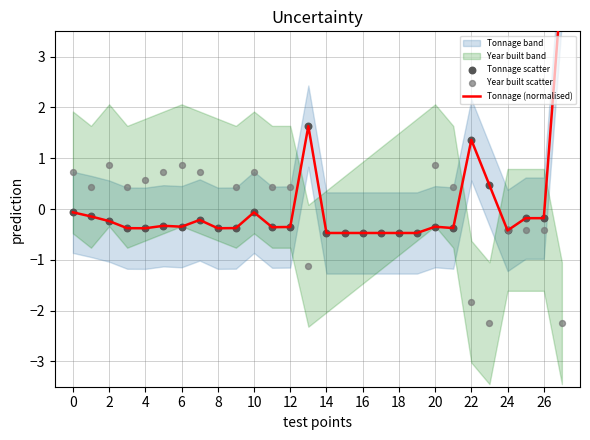

Is the value of Tonnage (normalised) at 2 greater than the value of Tonnage scatter at 12?

Yes